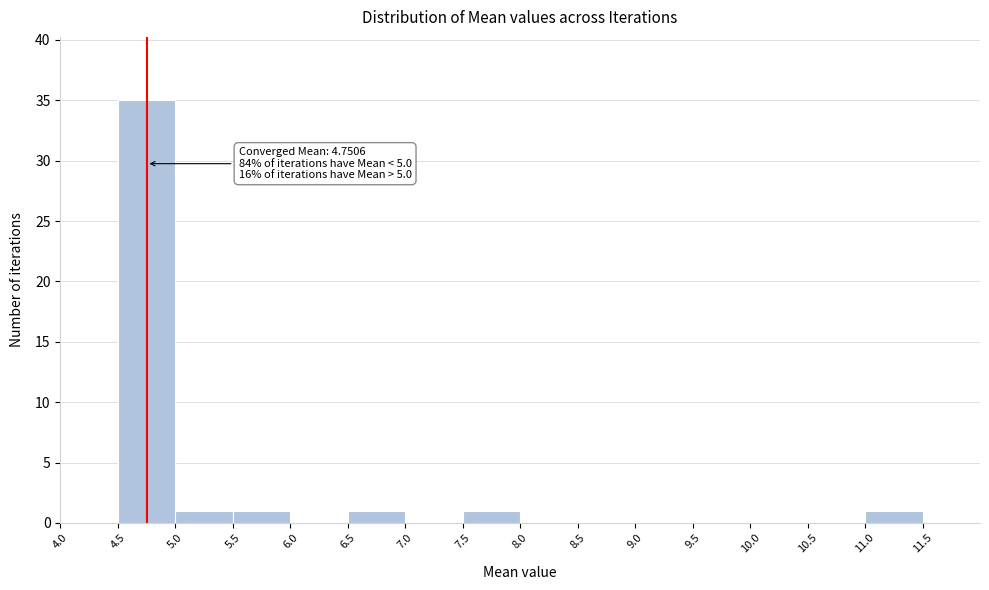

Which range on the x-axis has the tallest bar?

4.5 to 5.0